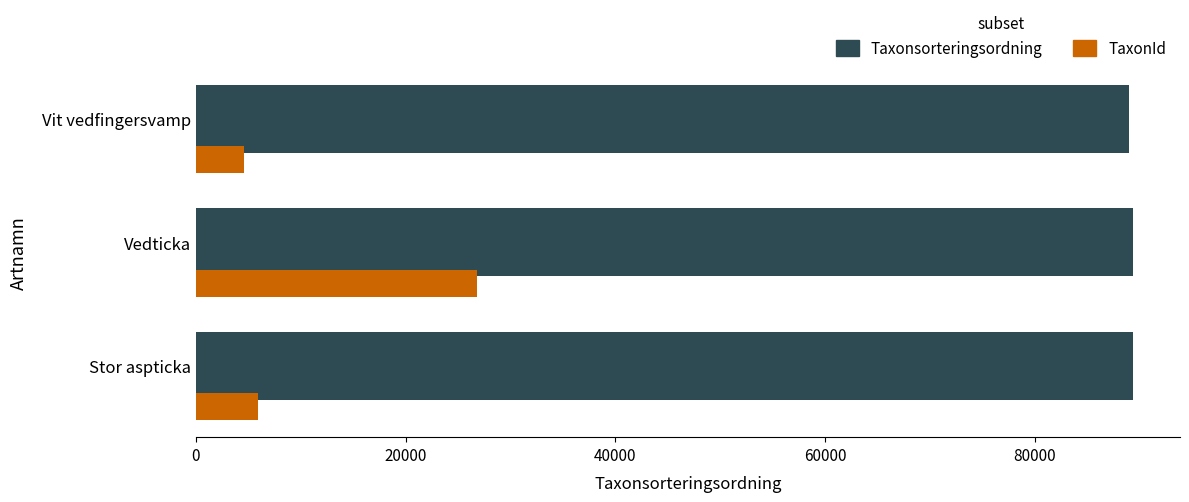

What is the difference between the highest and lowest values at Stor aspticka?

83469.6